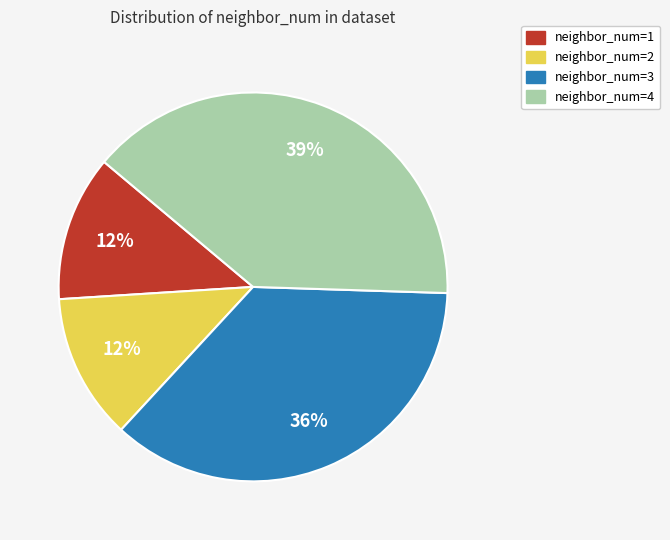

How many segments does this pie chart have?

4